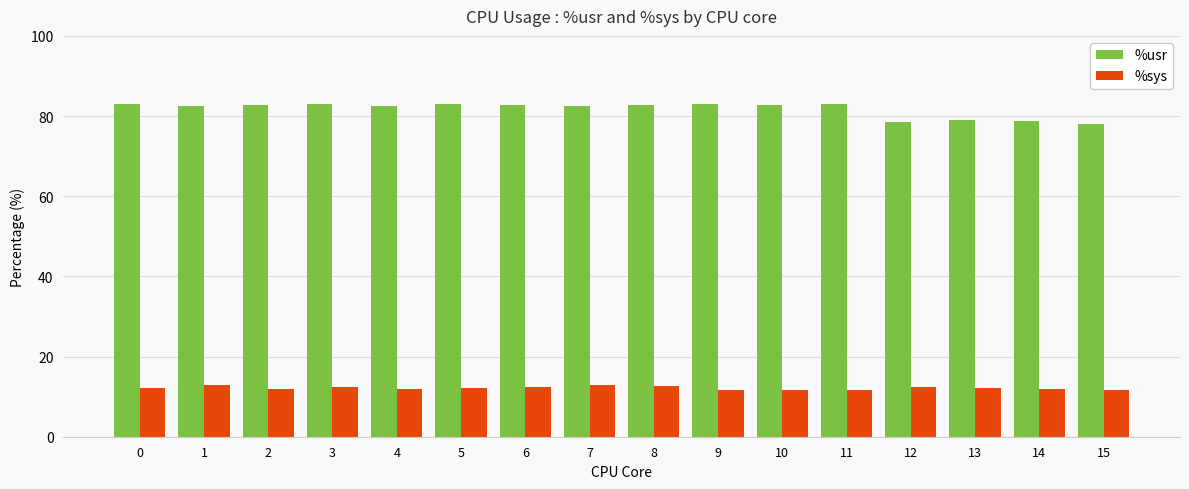

What is the lowest value of the %sys series?

11.6